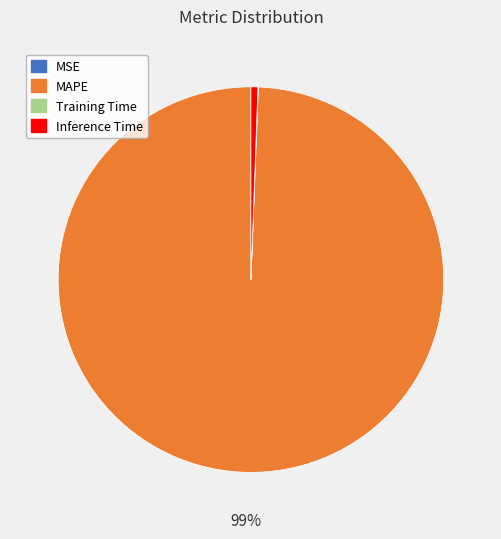

Is the sum of Inference Time and MAPE greater than half?

Yes